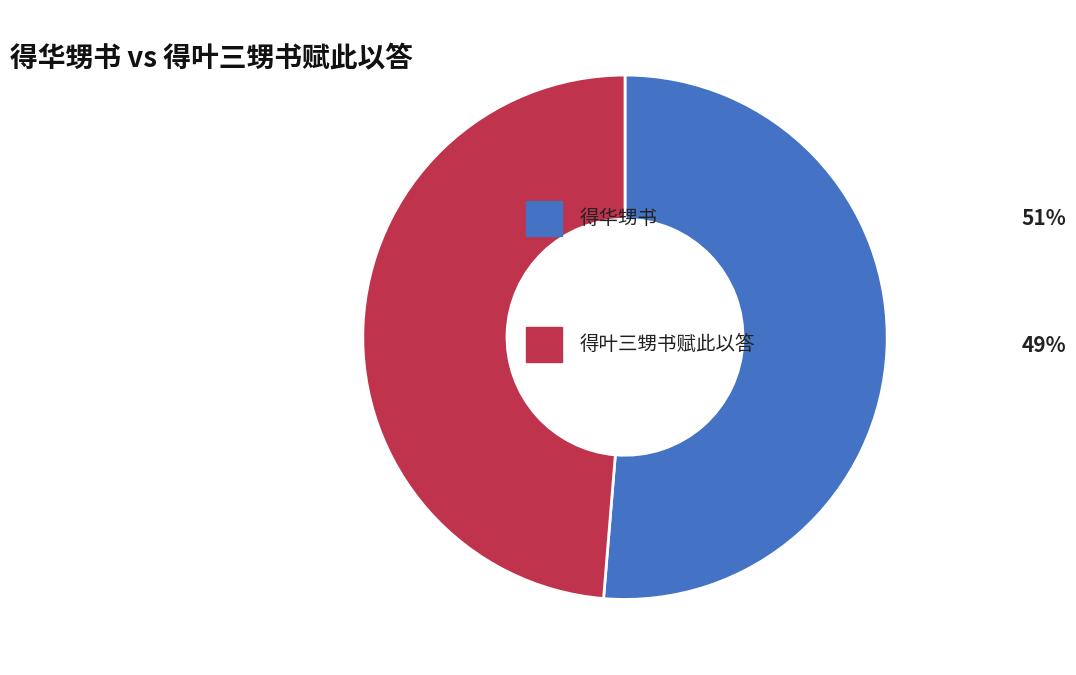

Is there a majority slice in this chart?

Yes